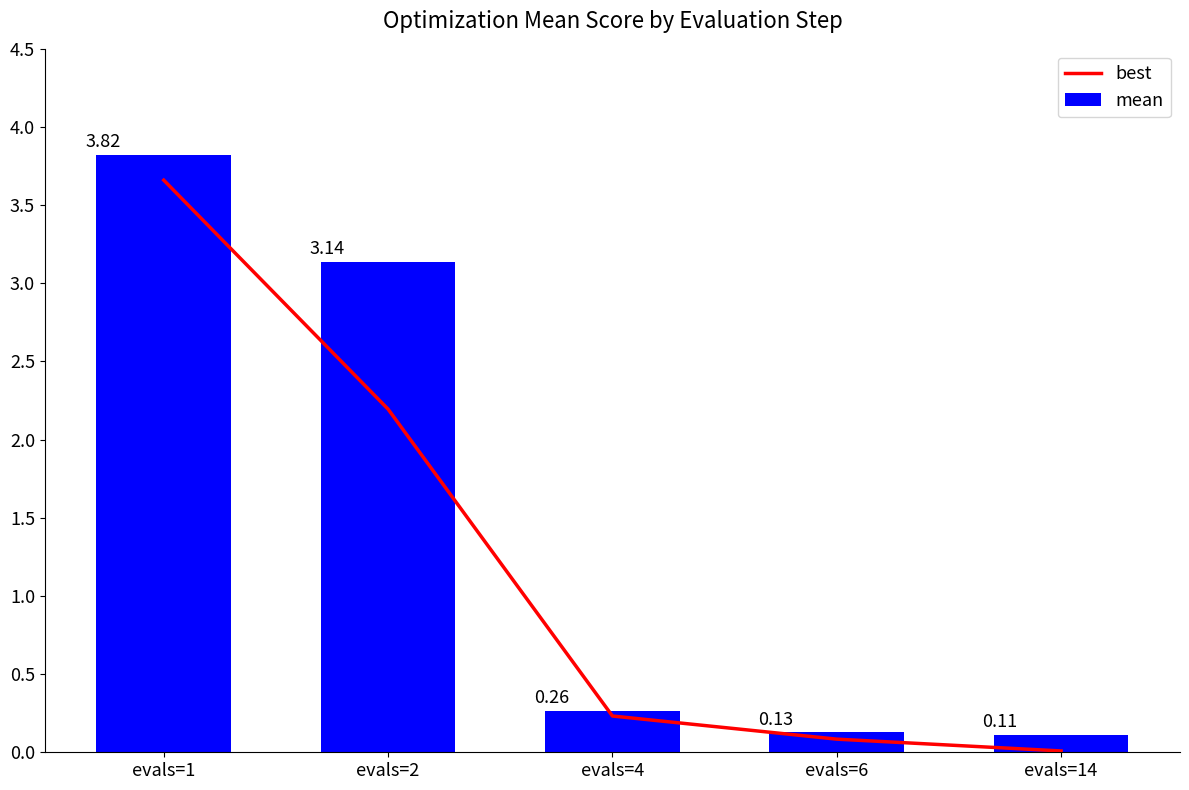

Rank the series by their maximum value, from lowest to highest.

best, mean